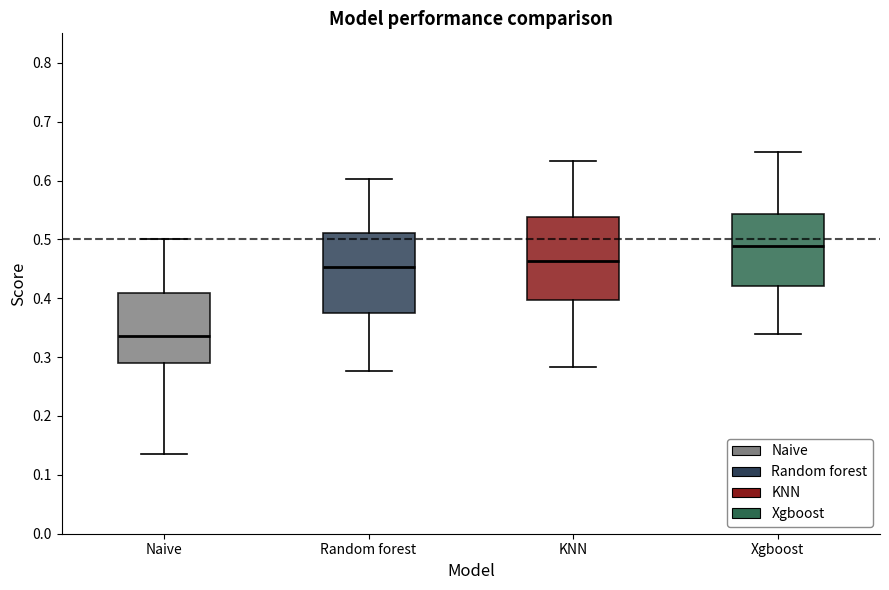

Reading left to right, transcribe this box plot: for each box, give where its median line is, the range the box spans, and where its two whiskers end, as read against the y-axis. The values are not printed on the chart, so give them approximately, as read against the axis.

Naive: median 0.34, box 0.29 to 0.41, whiskers 0.14 to 0.50
Random forest: median 0.45, box 0.37 to 0.51, whiskers 0.28 to 0.60
KNN: median 0.46, box 0.40 to 0.54, whiskers 0.28 to 0.63
Xgboost: median 0.49, box 0.42 to 0.54, whiskers 0.34 to 0.65